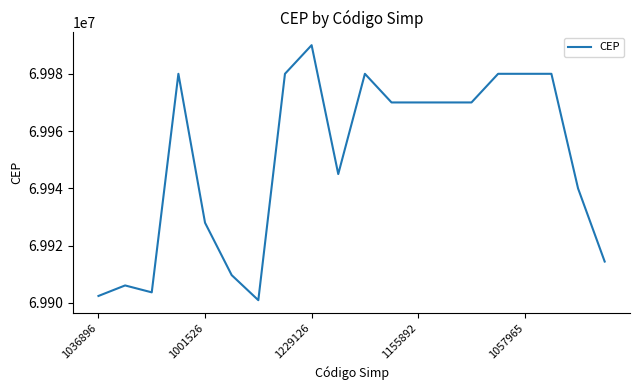

What is the smallest value displayed?

69900970